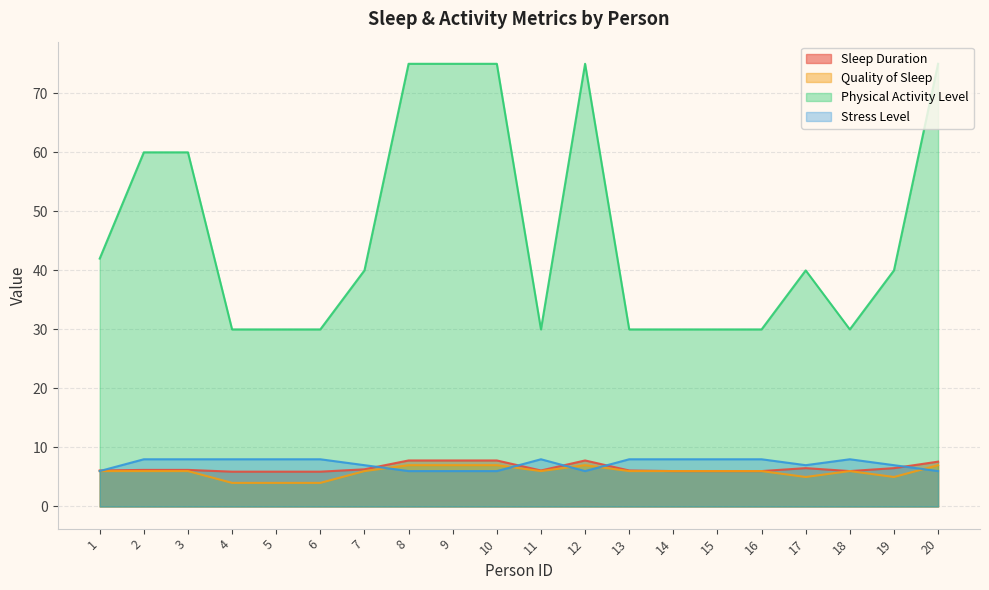

What is the value of the Stress Level point at the 16th from the left?

8.0